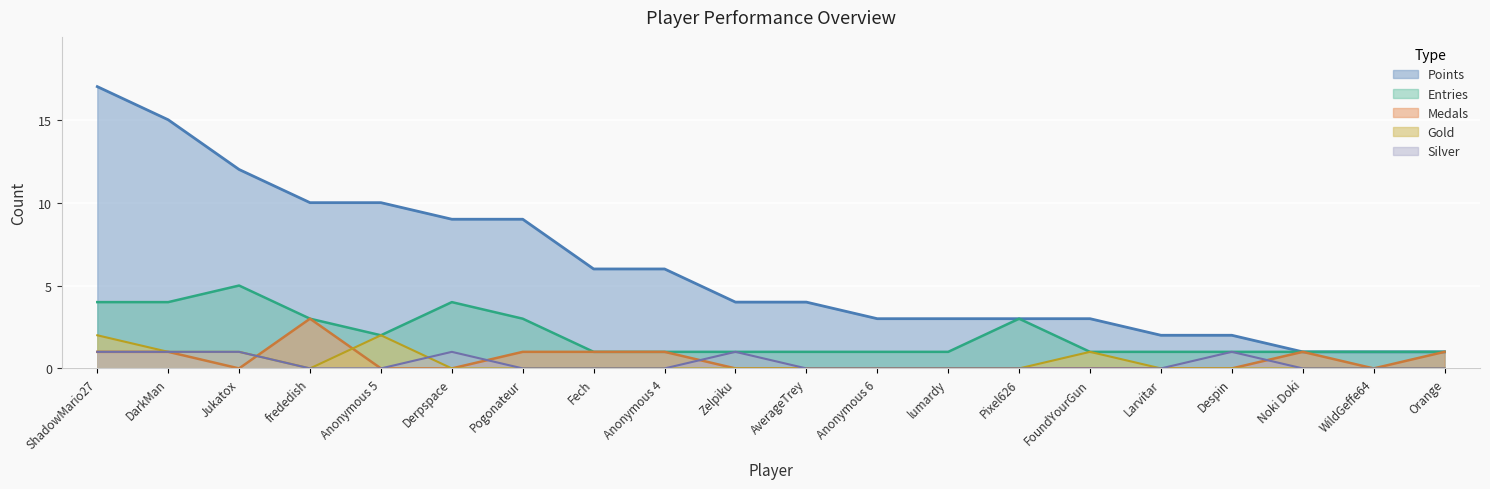

Rank the series by their maximum value, from highest to lowest.

Points, Entries, Medals, Gold, Silver